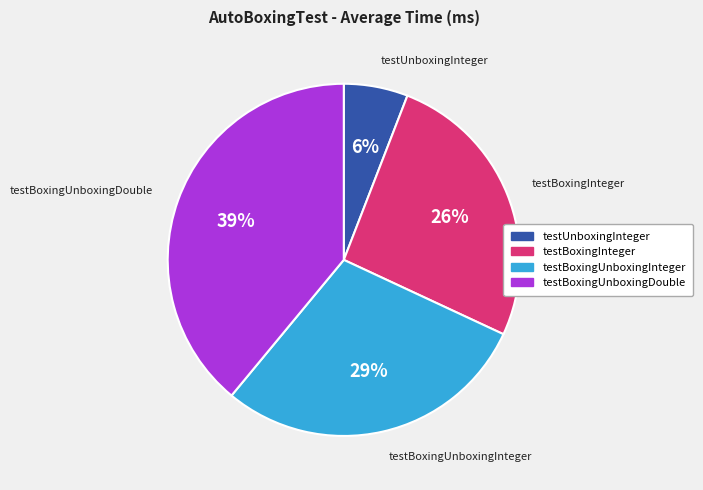

How many segments does this pie chart have?

4